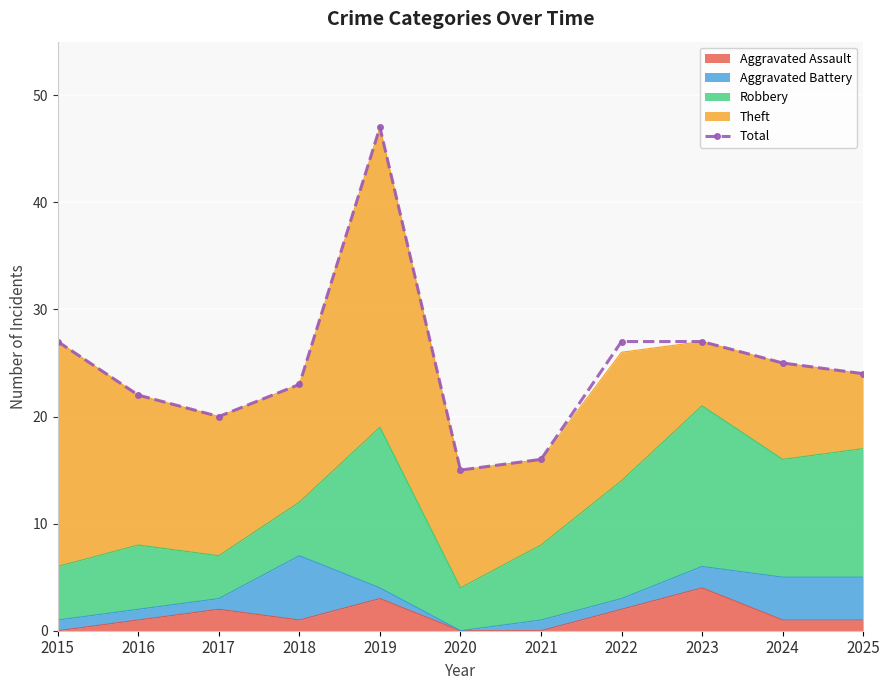

Which label corresponds to the largest value in the chart?

2019